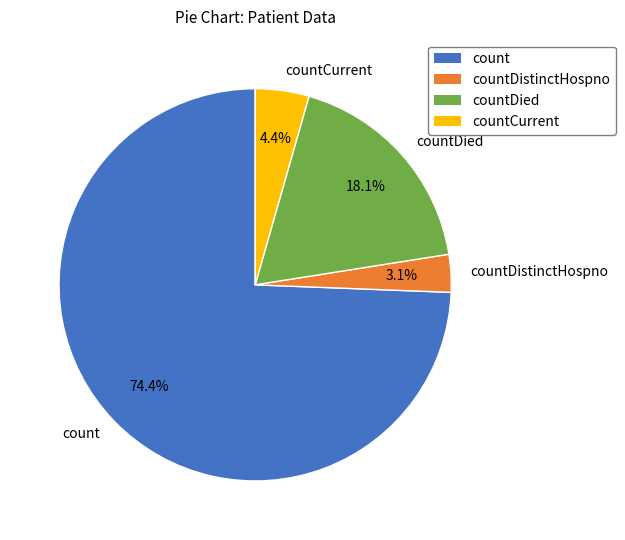

What is the largest slice in the pie chart?

count